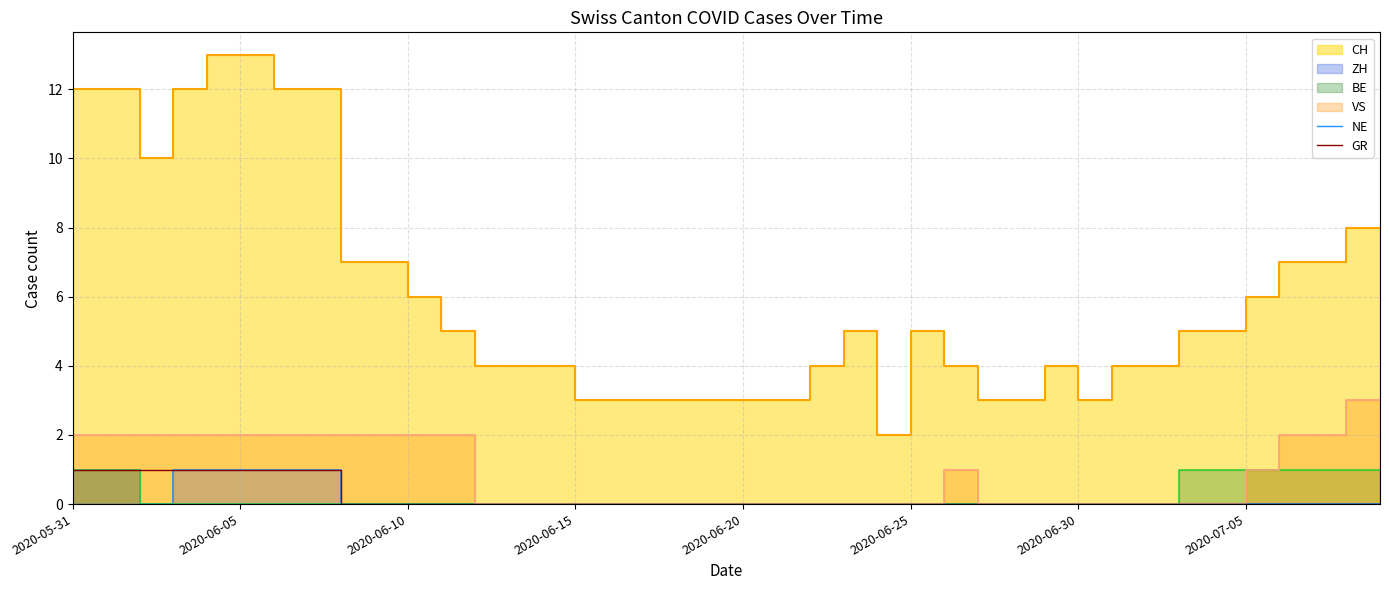

True or false: GR has a value of 0 at 2020-06-30.

False